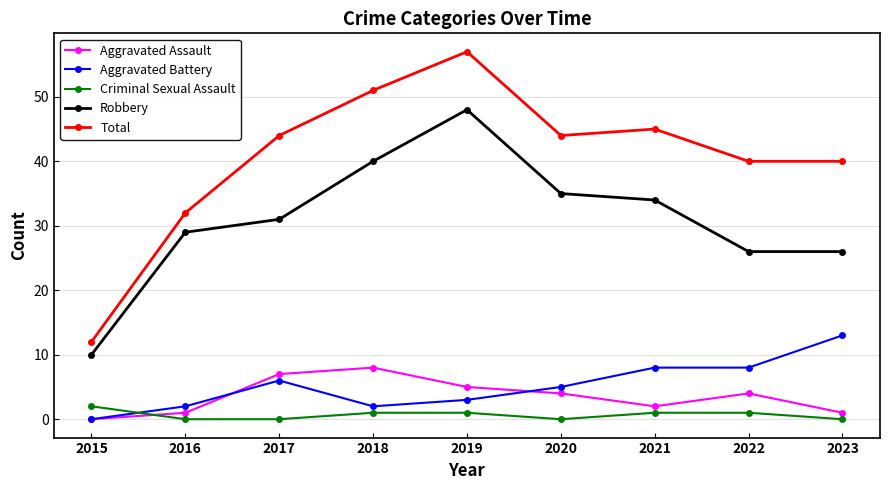

How many distinct data groups are displayed?

5